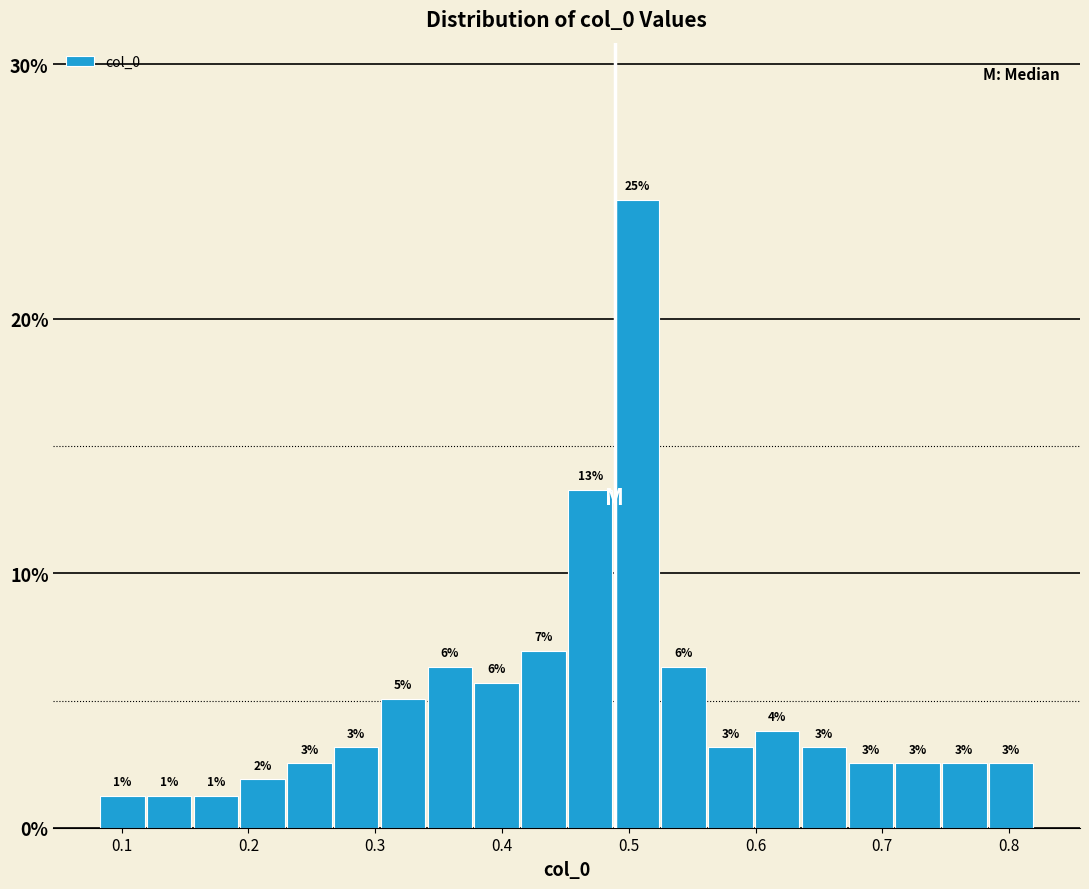

Read against the x-axis, roughly where is the centre of the tallest bar?

0.51